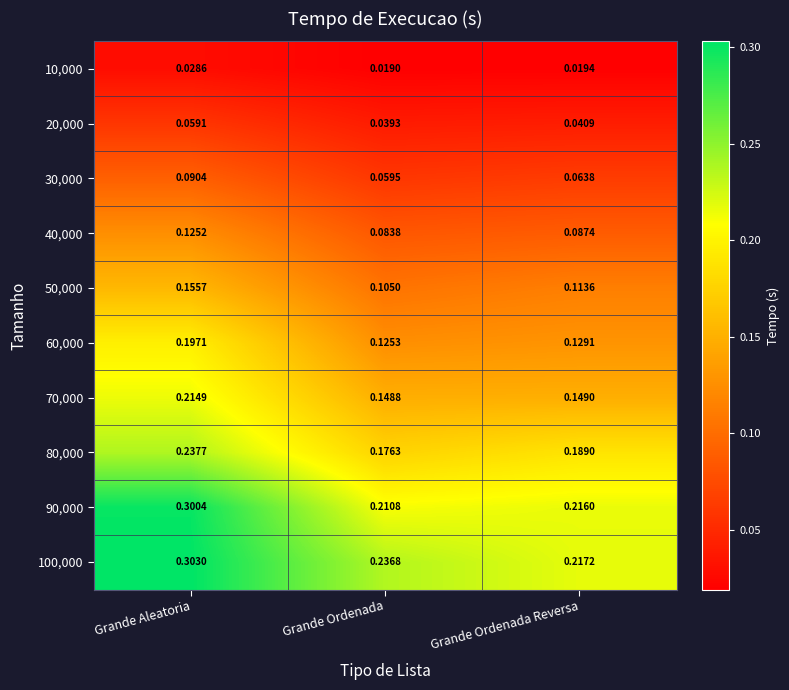

At which label is 90,000 closest to 0?

Grande Ordenada